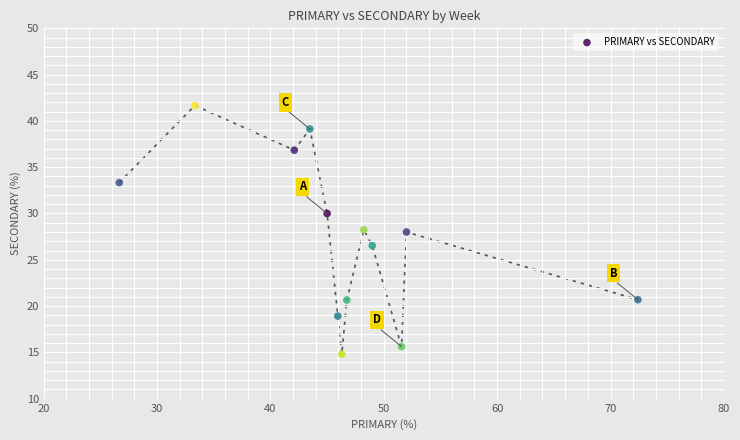

What is the range of Y values (max minus min)?

26.9